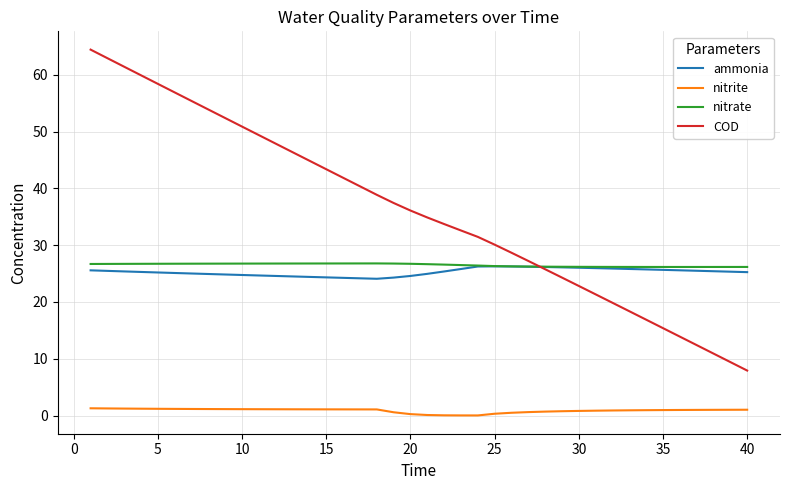

What is the difference between the maximum and minimum values in the ammonia series?

2.2